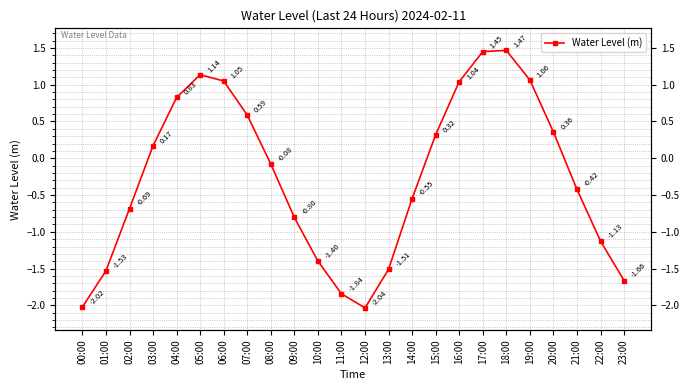

Where is the data nearest to the value 0?

08:00